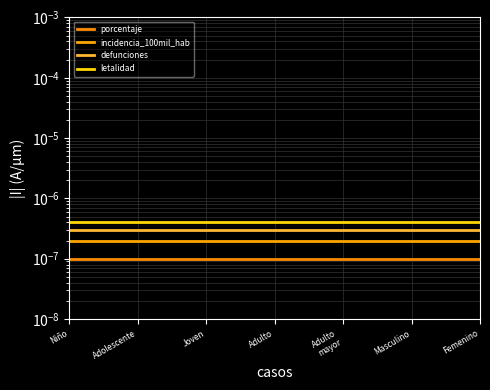

Where is defunciones nearest to the value 0?

Niño